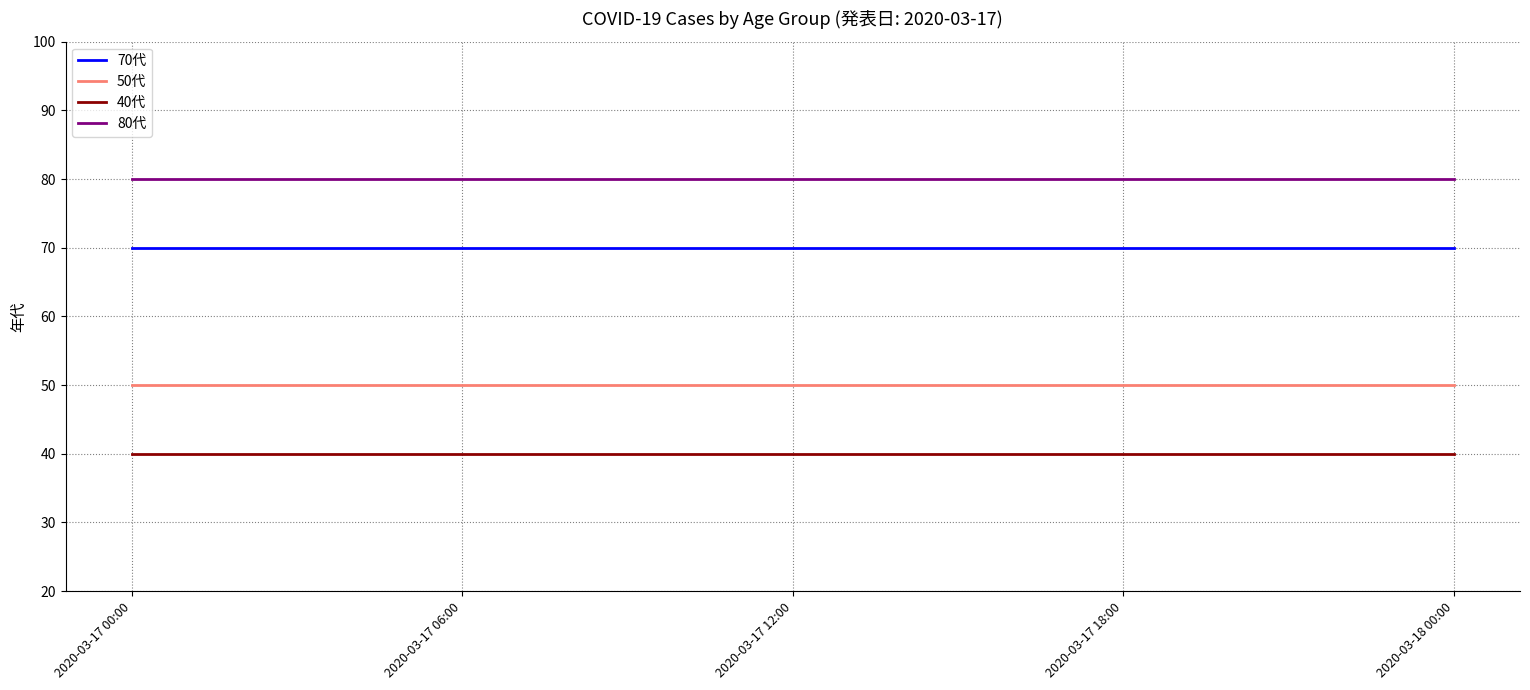

Reading left to right, what are all the values shown in this chart?

70代: 70	70	70	70	70
50代: 50	50	50	50	50
40代: 40	40	40	40	40
80代: 80	80	80	80	80